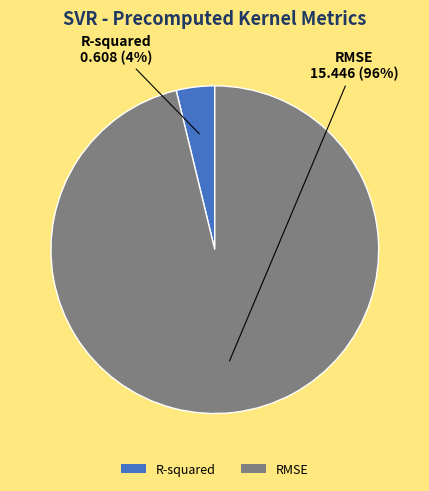

How many segments does this pie chart have?

2